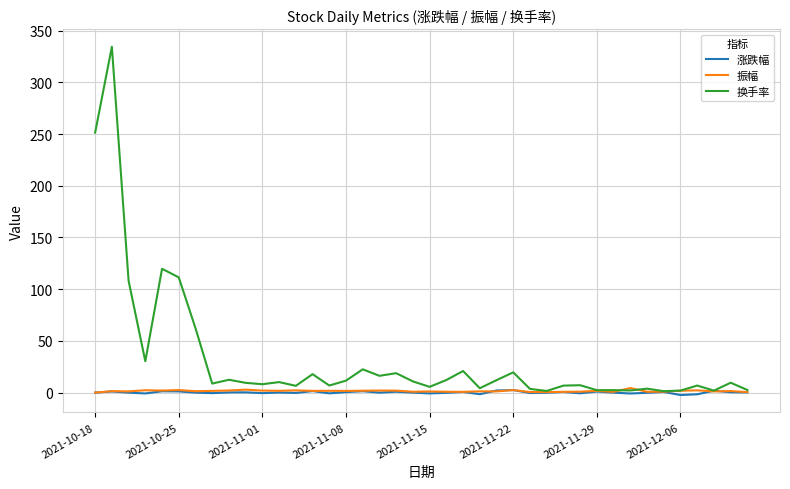

Which series has the largest range (max minus min)?

换手率